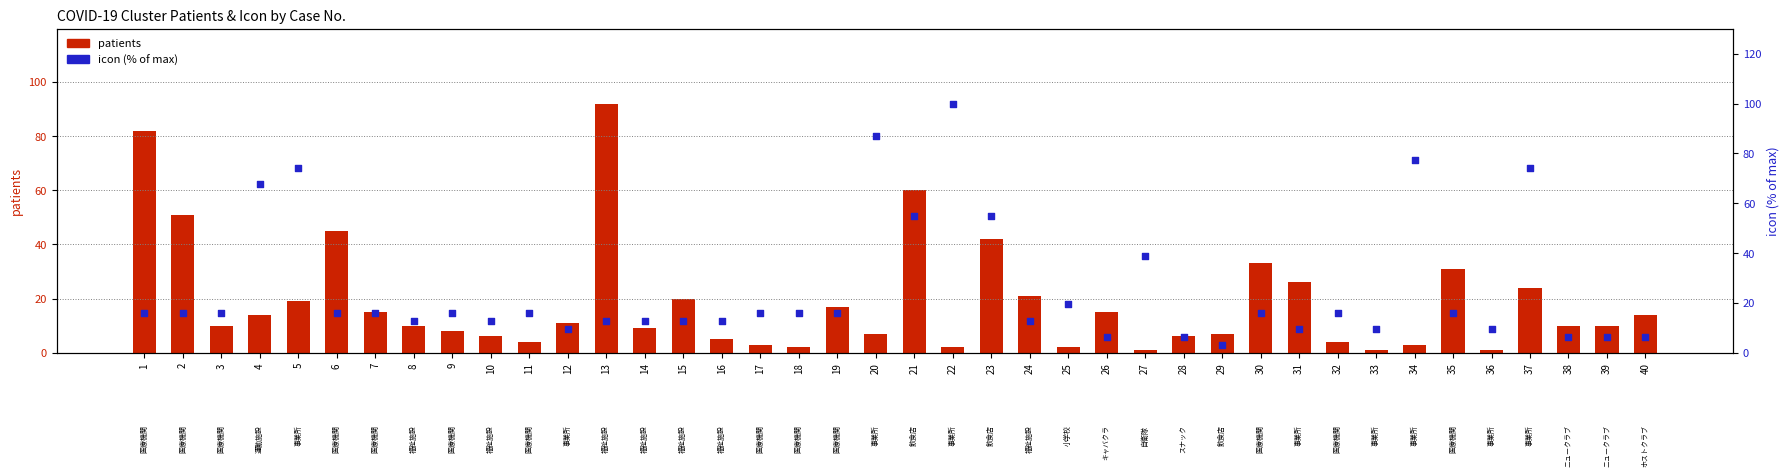

Which series has the largest total across all categories?

icon (% of max)